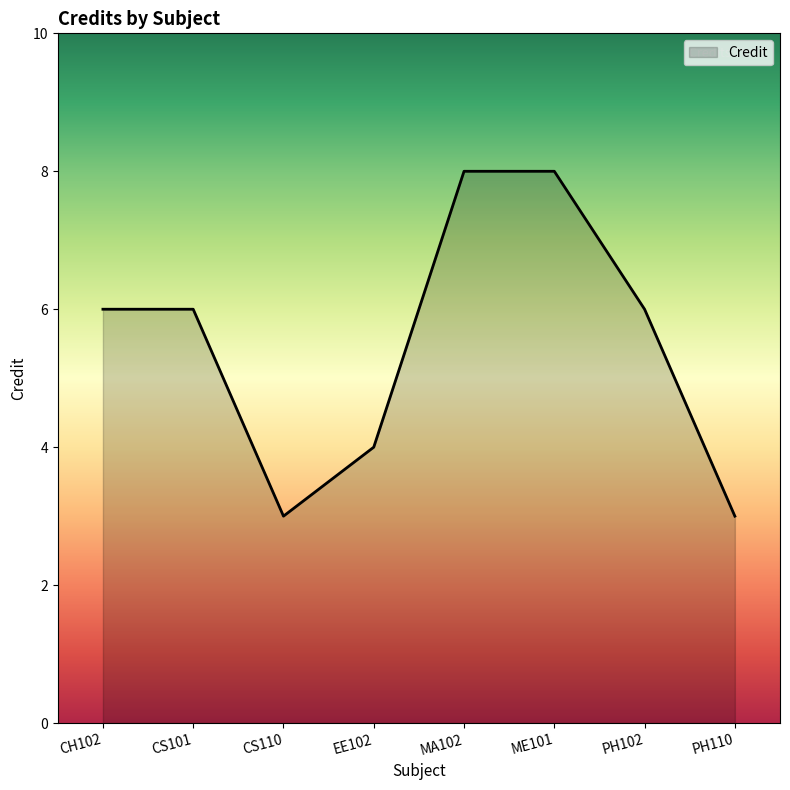

What is the change in value from EE102 to MA102?

+4